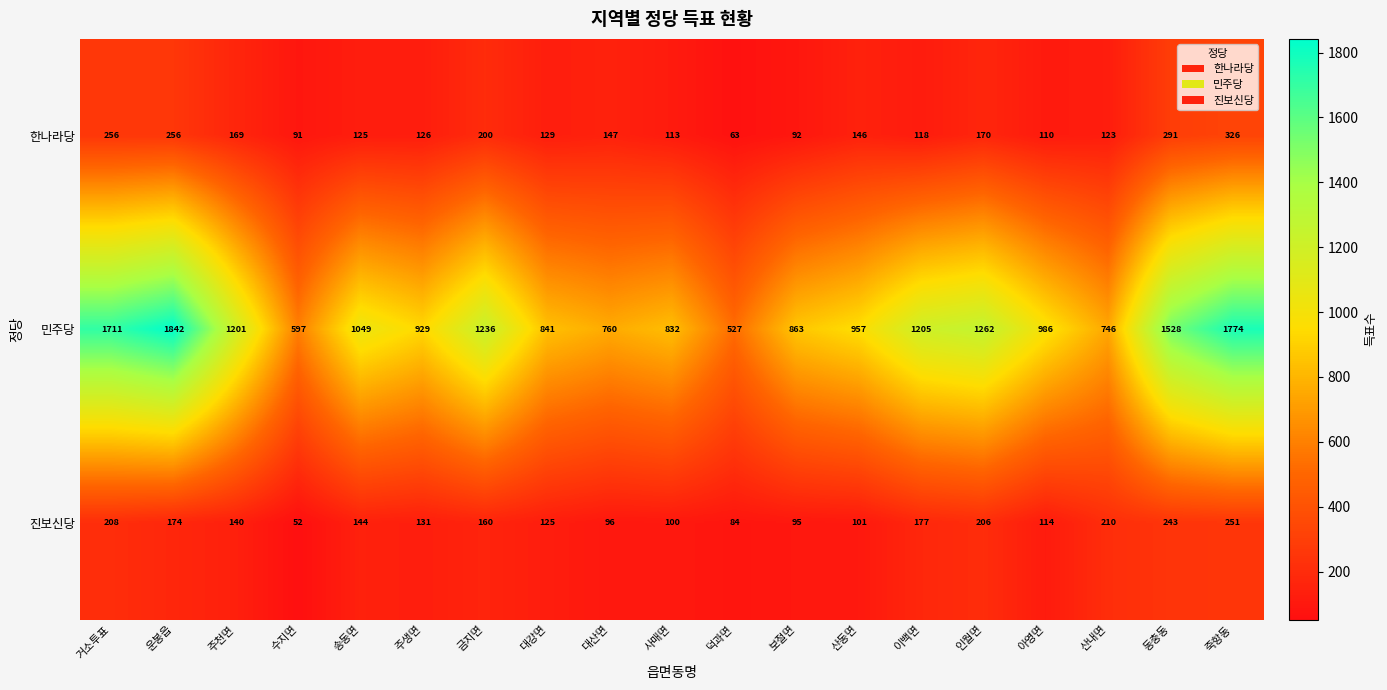

The 한나라당 series shows 210 at 산내면. True or false?

False